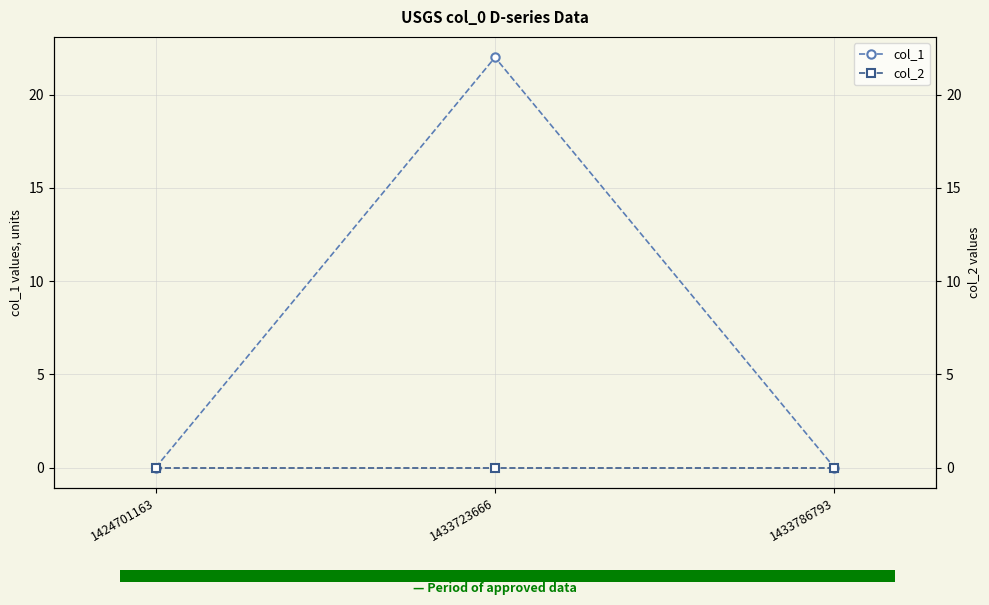

Is the value of col_1 at 1433723666 greater than the value of col_2 at 1424701163?

Yes